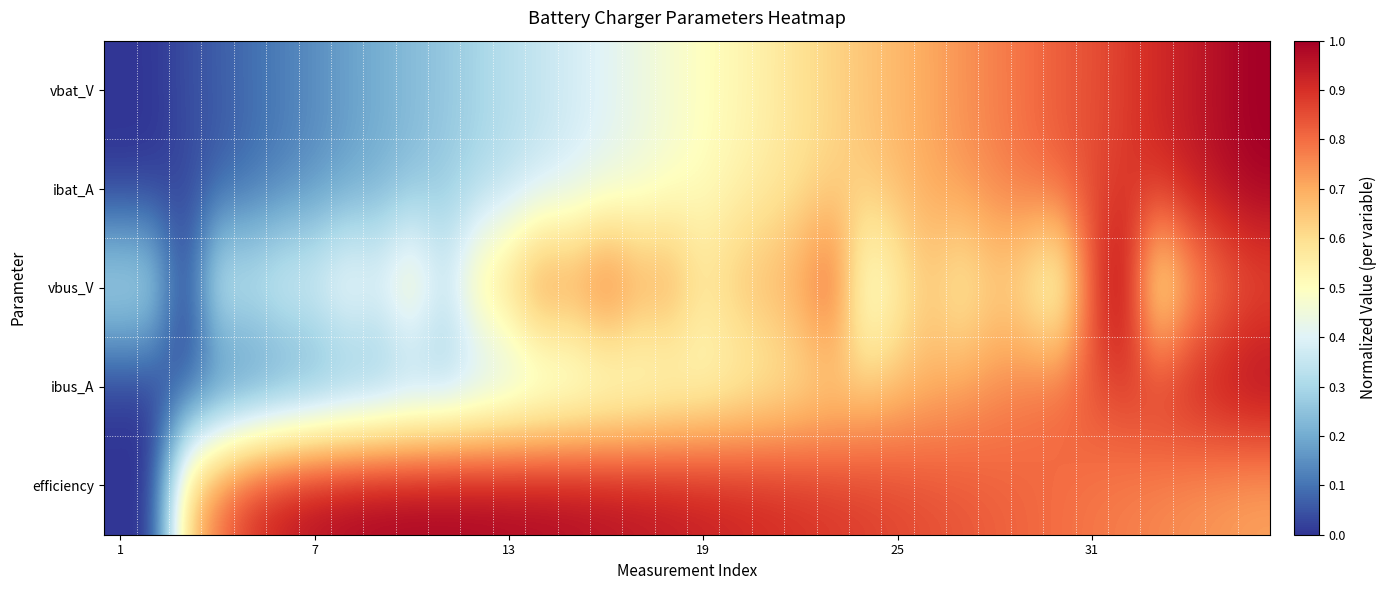

Rank the series by their maximum value, from lowest to highest.

vbat_V, ibat_A, vbus_V, ibus_A, efficiency